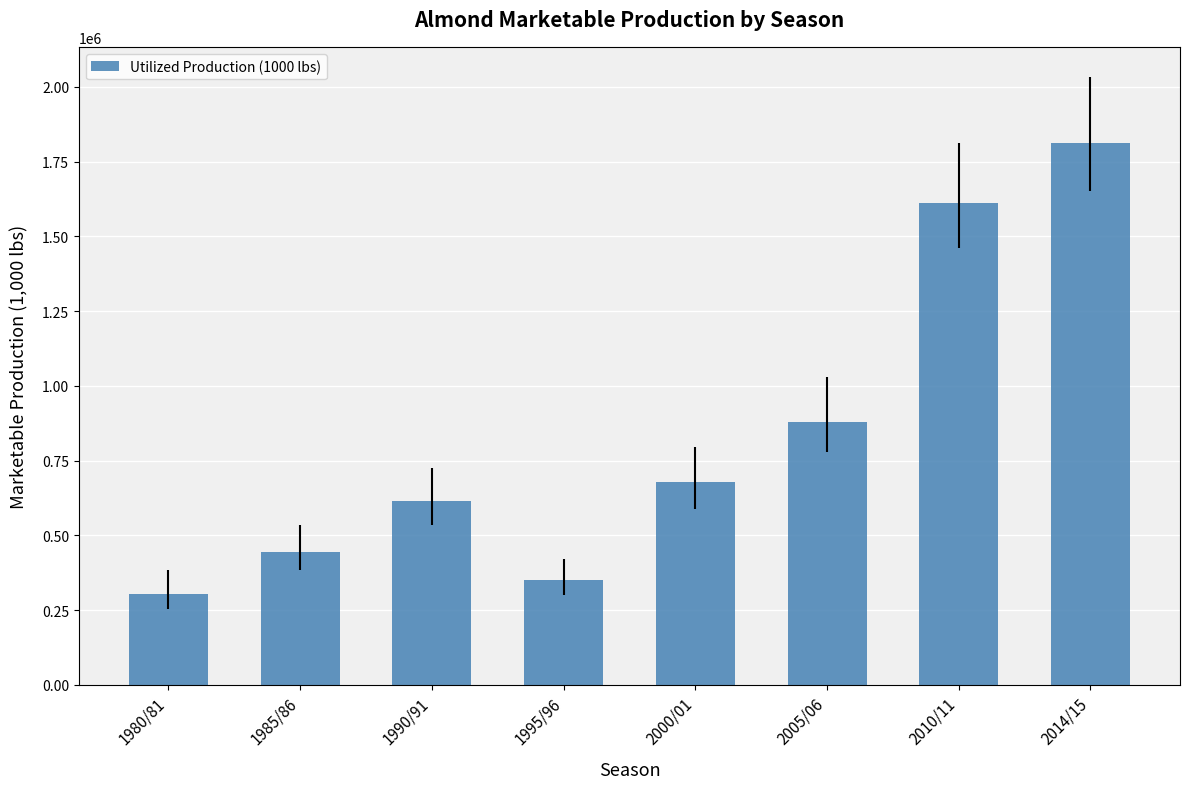

What is the label of the 5th bar from the right?

1995/96